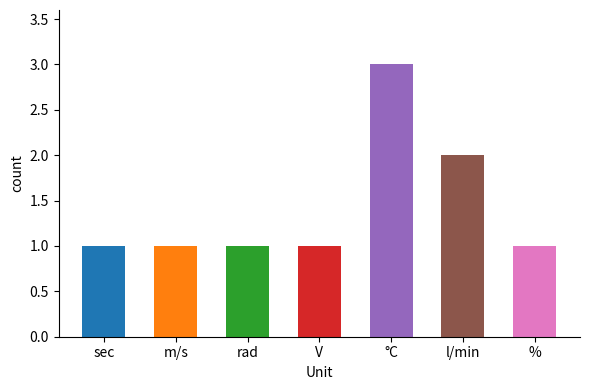

What is the sum of all values?

10